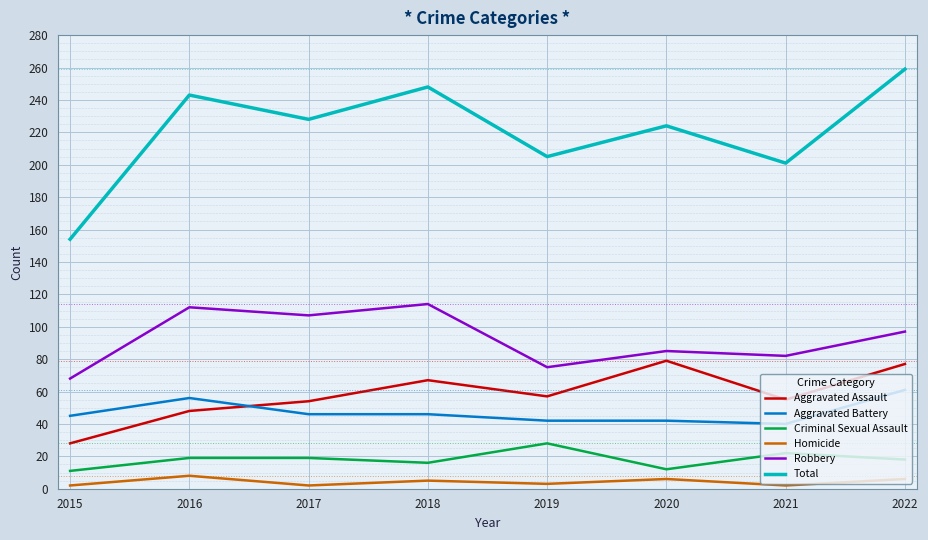

Is the value of Aggravated Assault at 2022 greater than the value of Total at 2016?

No